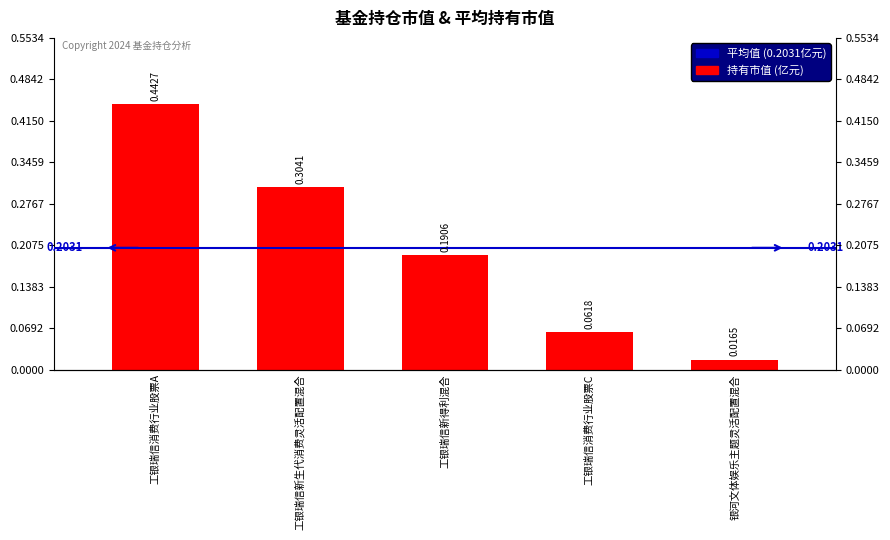

What is the difference between the values at 工银瑞信新得利混合 and 工银瑞信消费行业股票A?

0.3